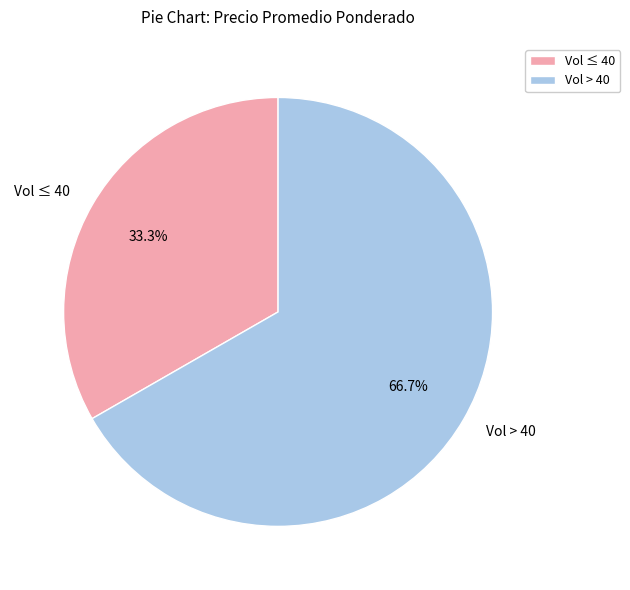

Rank the categories by value from highest to lowest.

Vol > 40, Vol ≤ 40